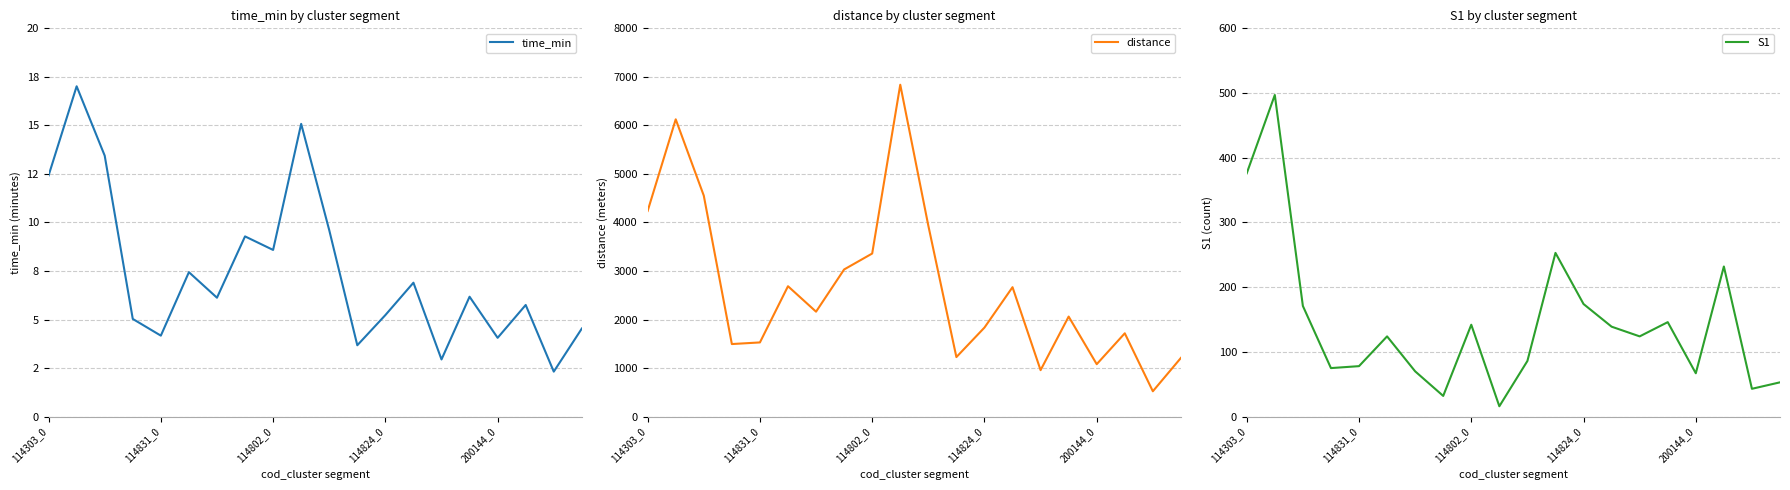

What is the approximate value of S1 at 19?

53.0